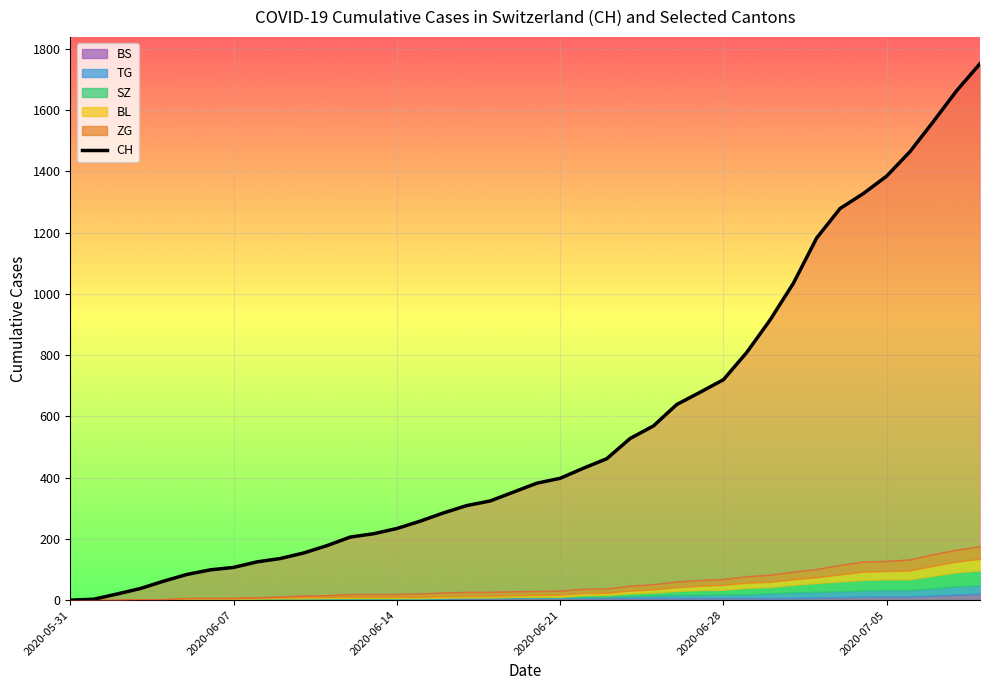

Is it true that the value at 17 is 309?

True